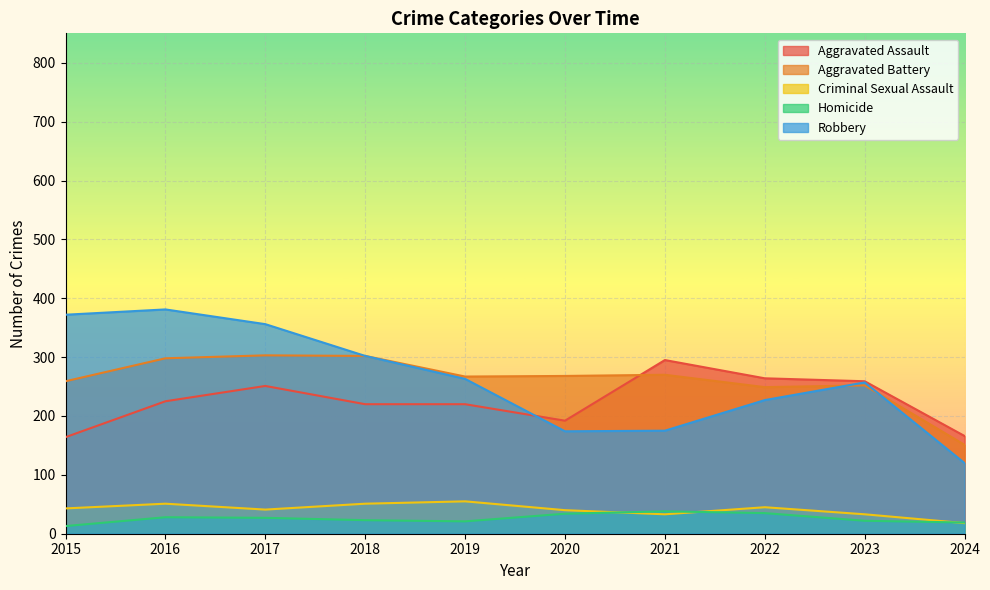

Reading left to right, list all the values displayed in this chart.

Aggravated Assault: 164	225	251	220	220	192	295	264	259	166
Aggravated Battery: 259	298	303	302	267	268	270	249	252	151
Criminal Sexual Assault: 43	51	41	51	55	40	33	45	33	18
Homicide: 13	28	27	23	21	34	38	35	22	19
Robbery: 372	381	356	302	263	174	175	227	257	120